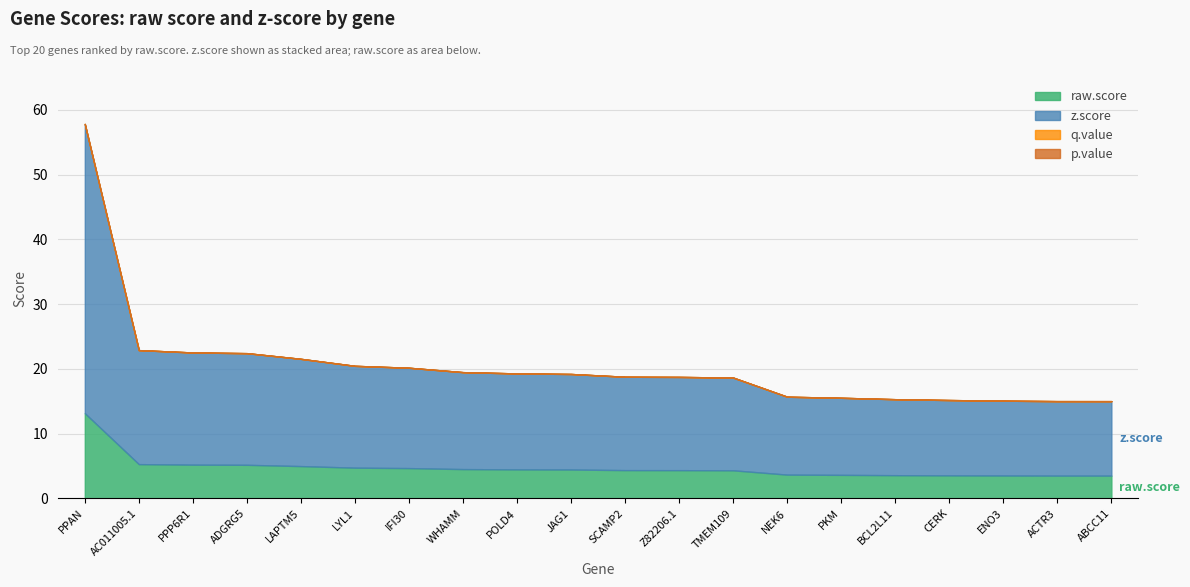

True or false: raw.score and p.value cross at least once.

False